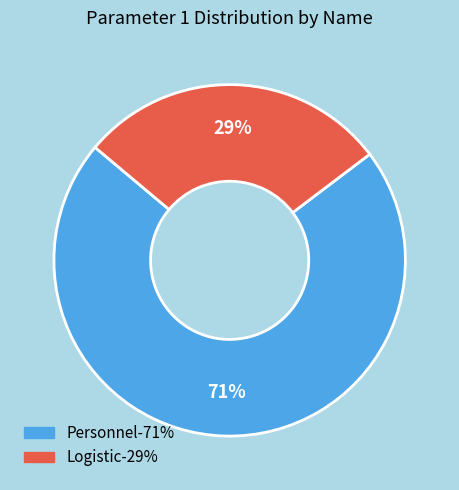

To the nearest percent, what is the average slice percentage?

50%